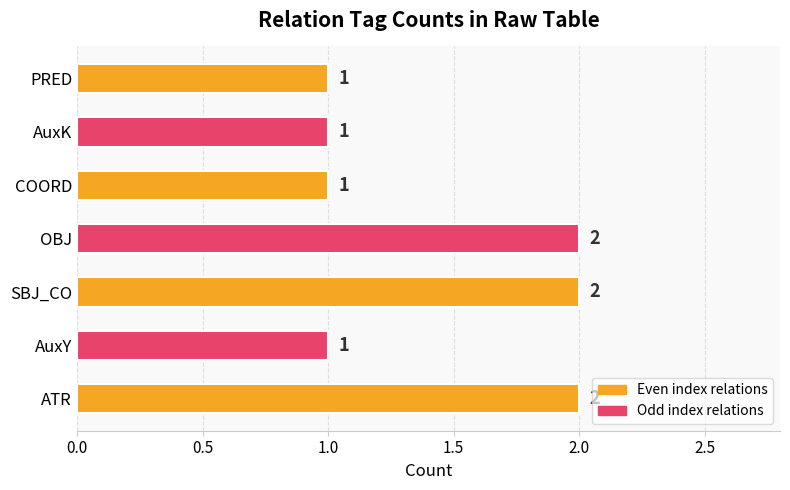

What is the sum of the values at AuxY and OBJ?

3